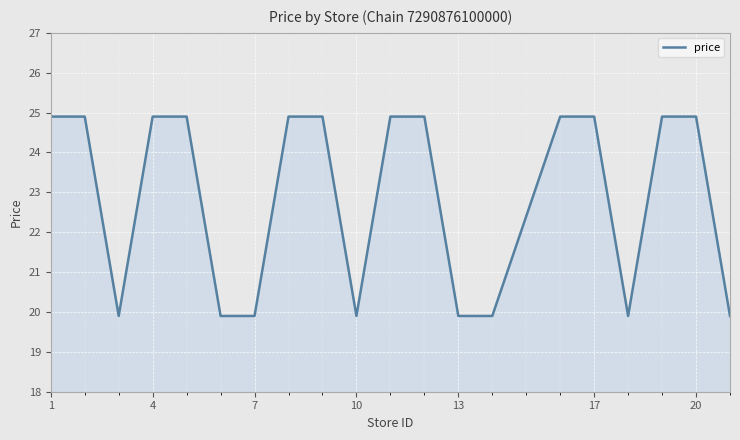

What is the maximum value shown in the chart?

24.9